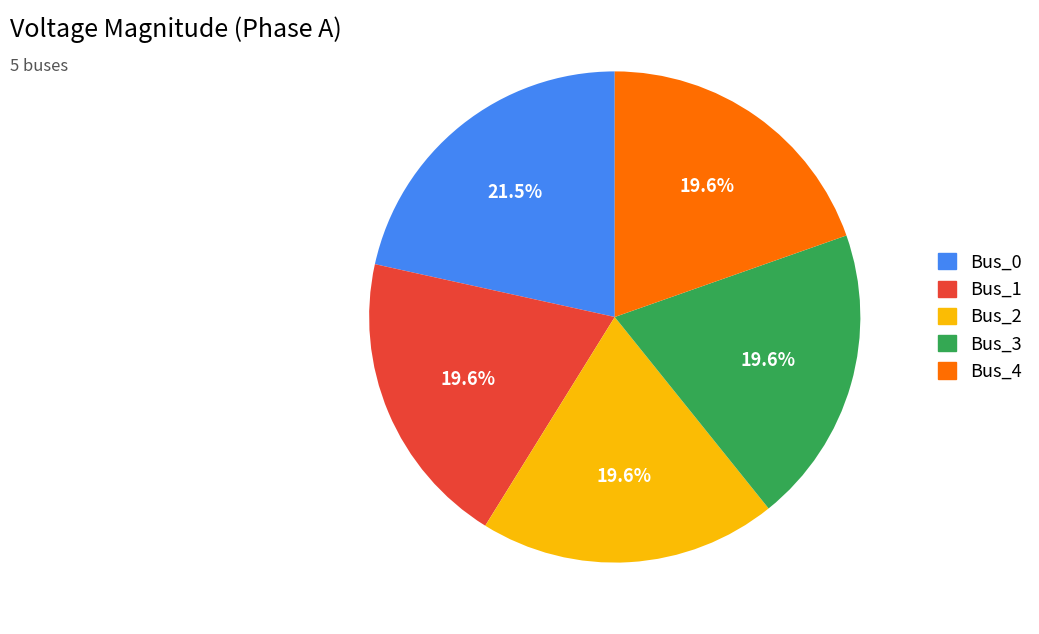

To the nearest percent, what portion does Bus_1 represent?

20%